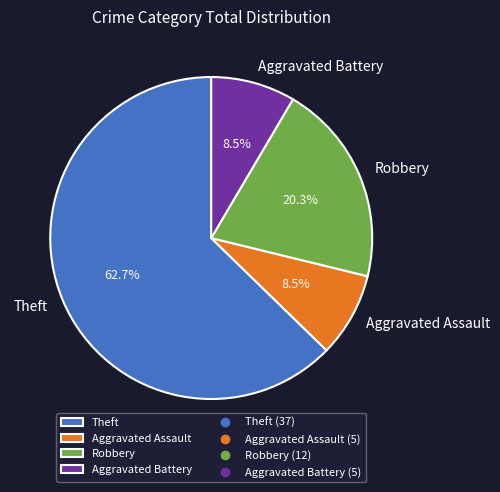

Is there any slice that represents more than half of the pie?

Yes